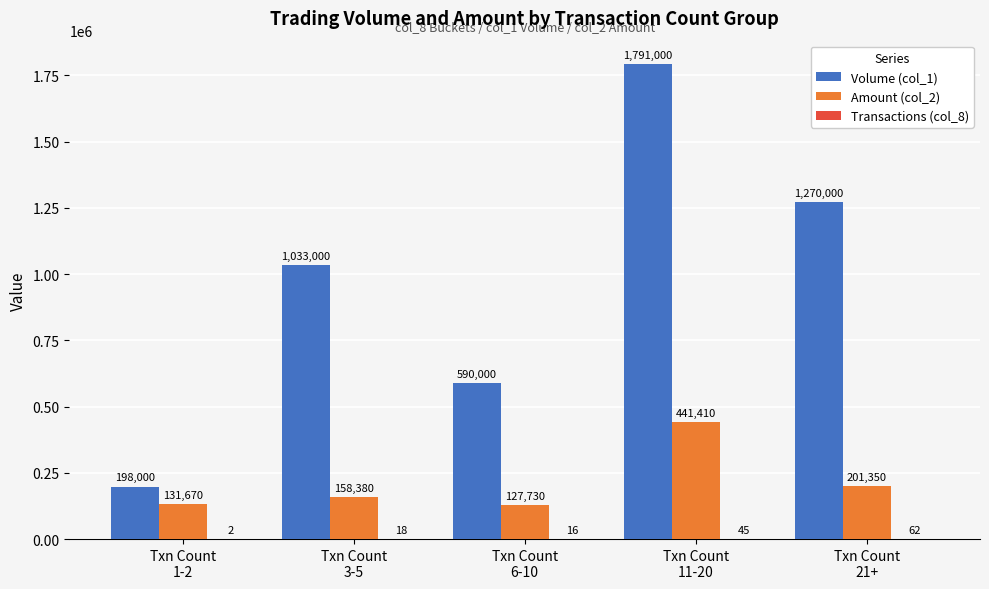

At which category is the sum across all series the highest?

Txn Count
11-20